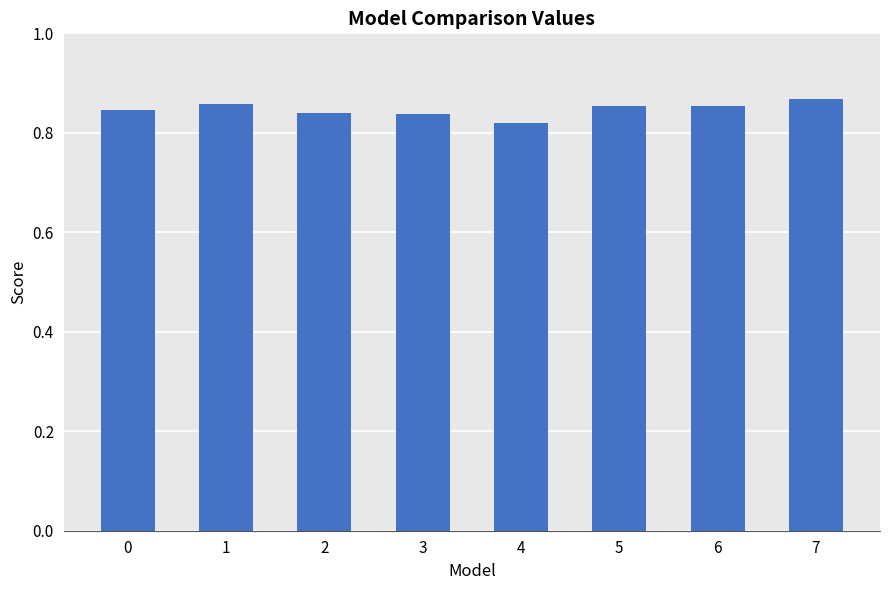

Is it true that the value at 3 is 0.6?

False